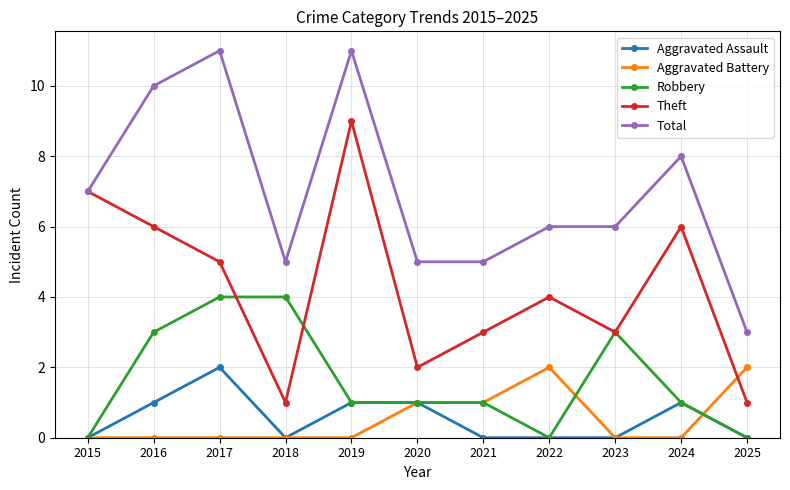

At which label is Theft closest to 5?

2017